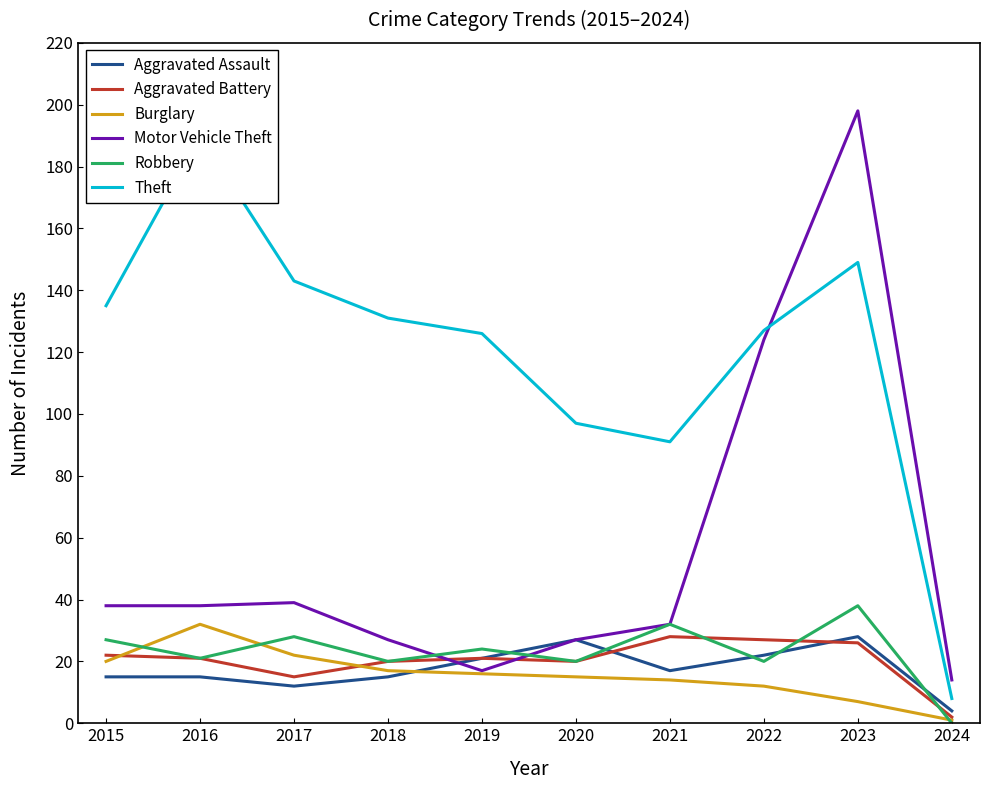

What is the difference between the second highest and second lowest values in the Burglary series?

15